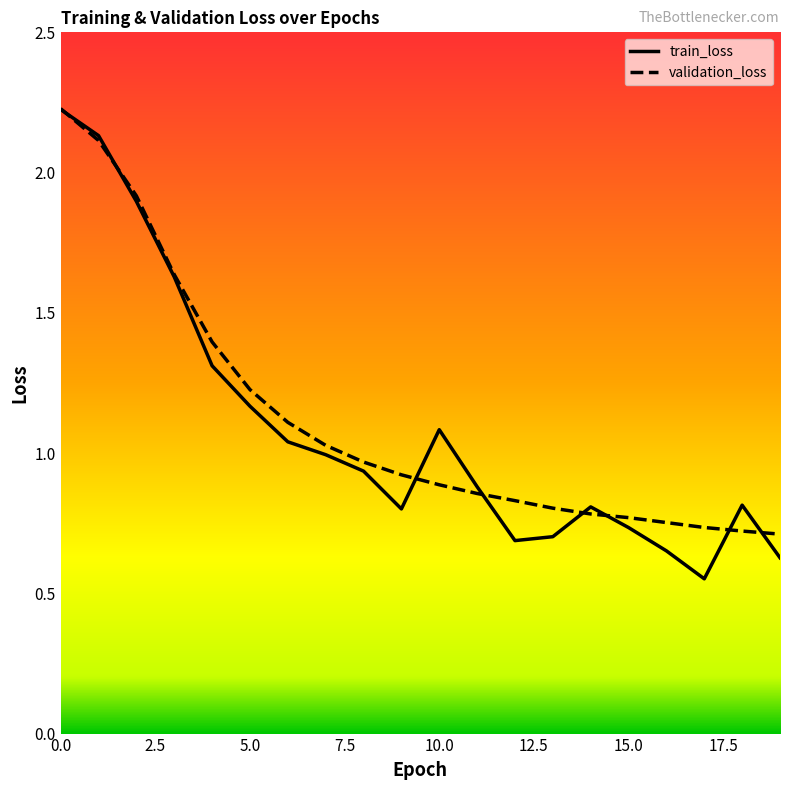

Which series has the widest spread of values?

train_loss